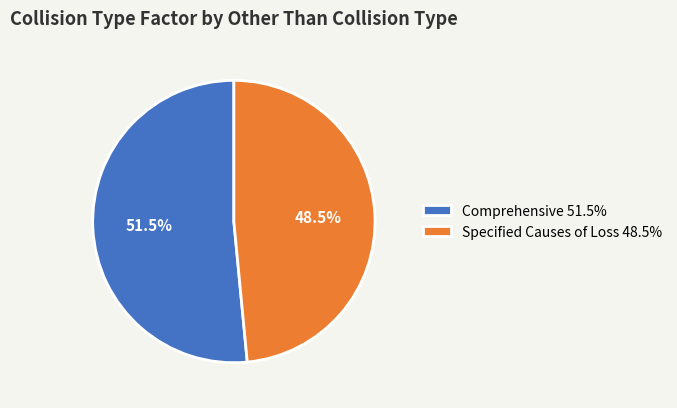

Approximately how many times larger is the value at Specified Causes of Loss 48.5% compared to Comprehensive 51.5%?

0.9